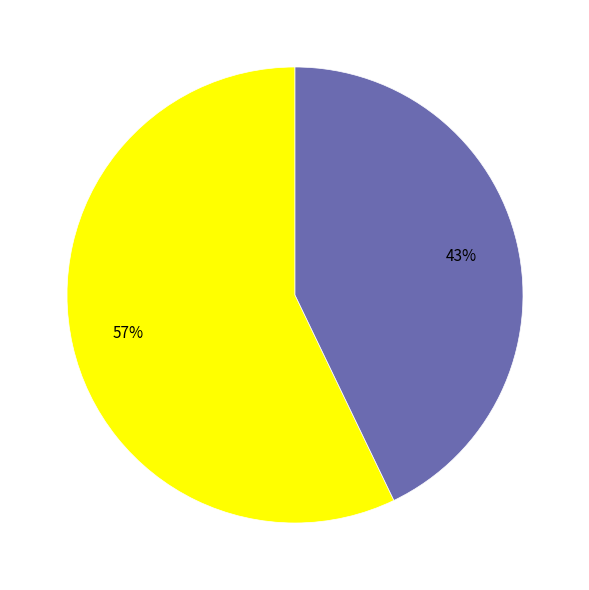

To the nearest percent, what is the difference between the largest and smallest slice percentages?

14%